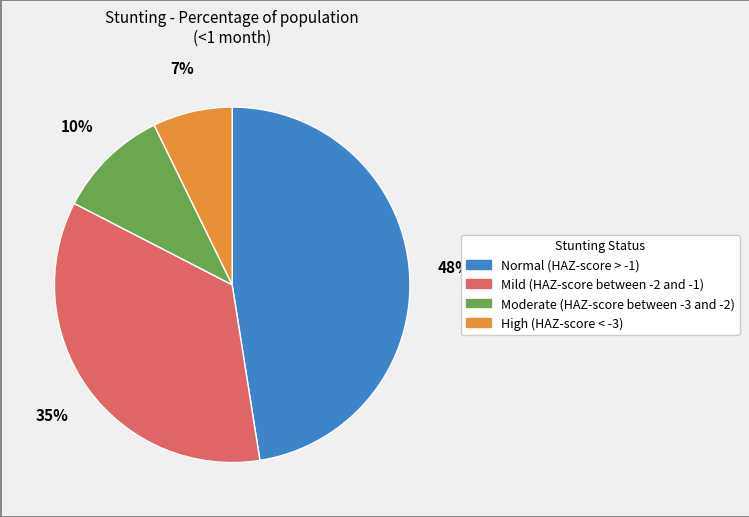

To the nearest percent, what percentage of the pie is Normal (HAZ-score > -1)?

48%